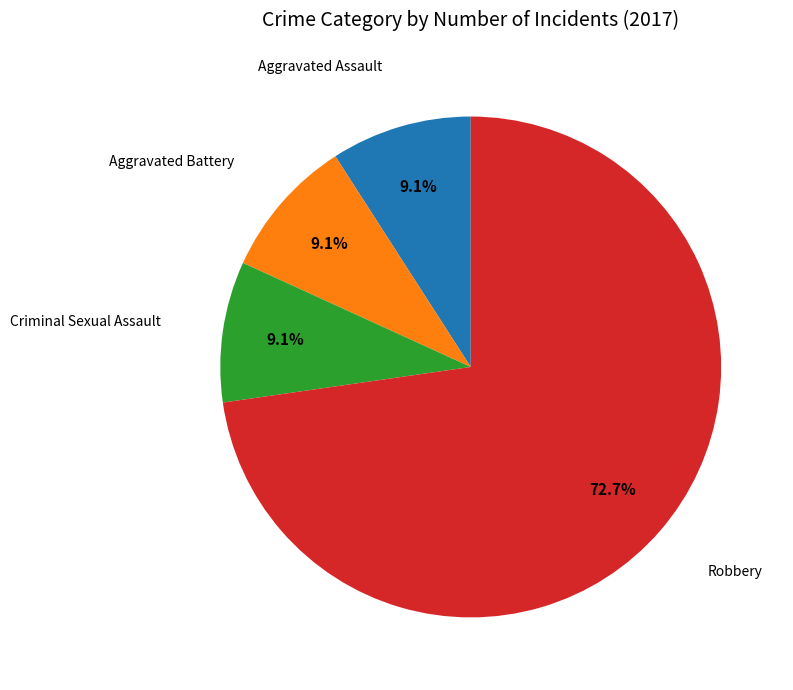

Is there a majority slice in this chart?

Yes